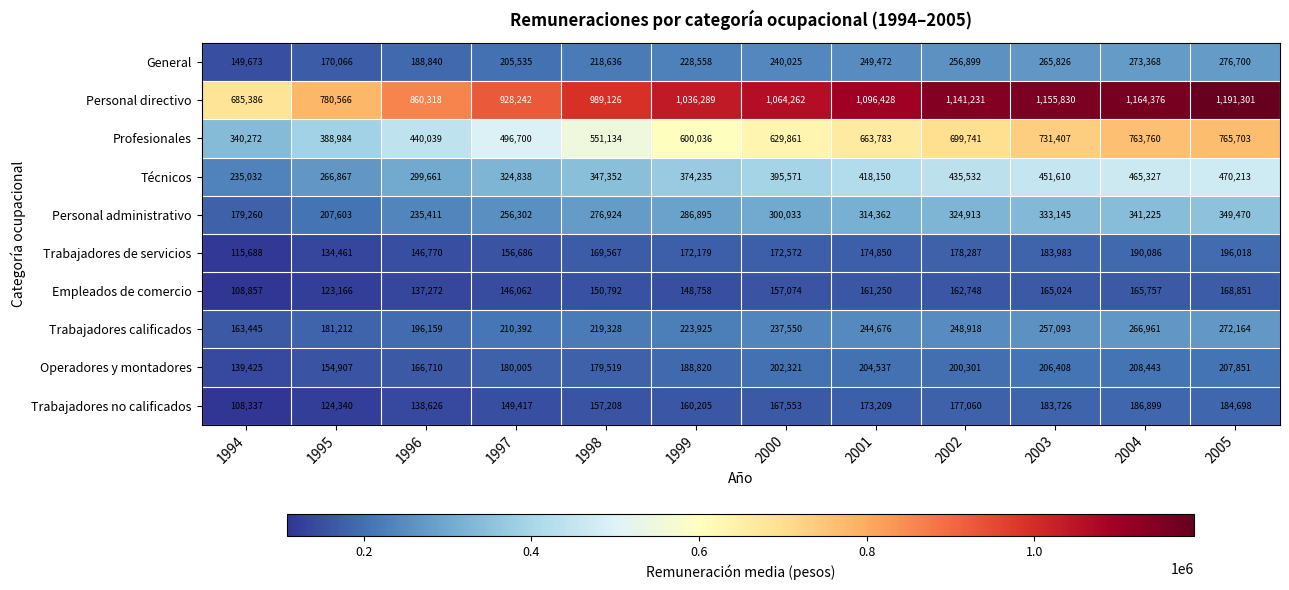

Which series has the largest total across all categories?

Personal directivo